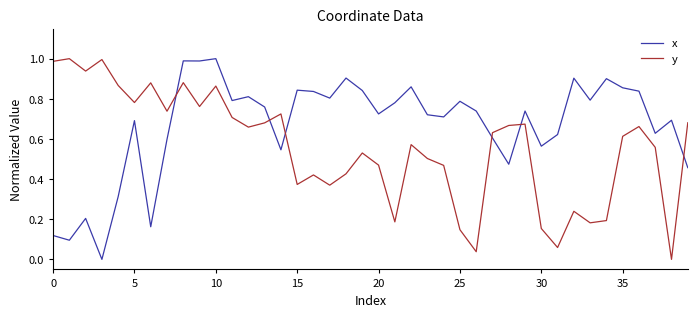

How many intersections are there between y and x?

6